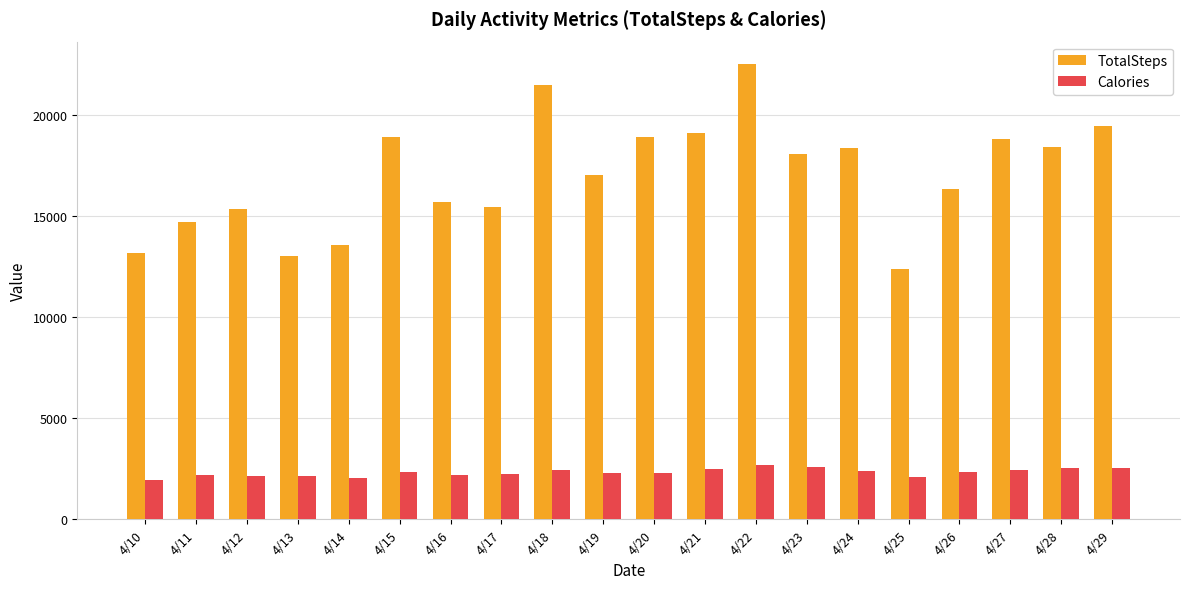

What is the value of the Calories bar at the 9th from the left?

2438